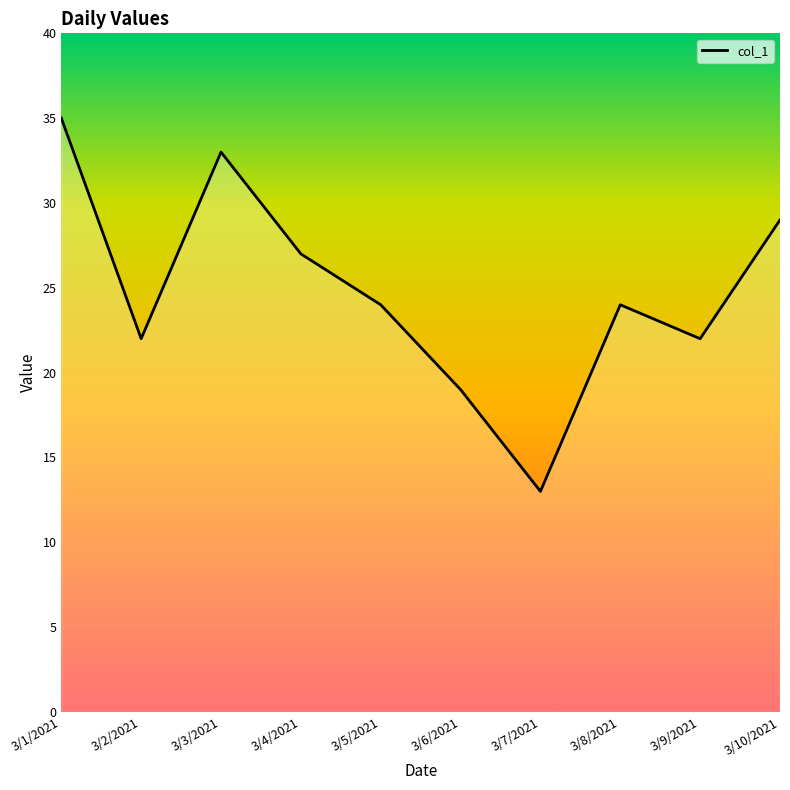

Reading left to right, what are all the values shown in this chart?

3/1/2021=35	3/2/2021=22	3/3/2021=33	3/4/2021=27	3/5/2021=24	3/6/2021=19	3/7/2021=13	3/8/2021=24	3/9/2021=22	3/10/2021=29